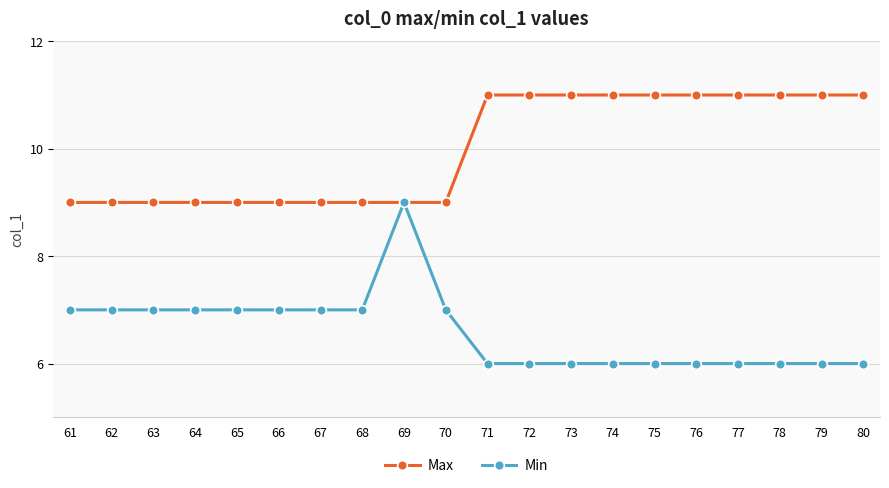

What is the approximate value of Max at 67?

9